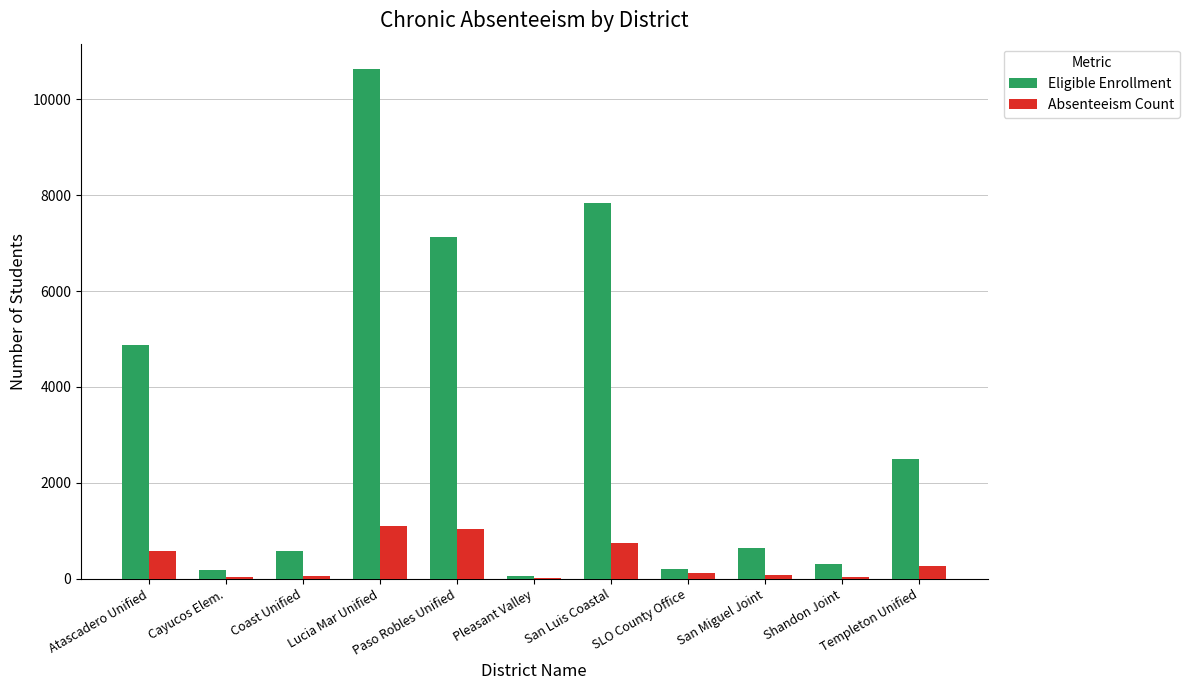

What is the difference between the Eligible Enrollment values at San Miguel Joint and Shandon Joint?

339